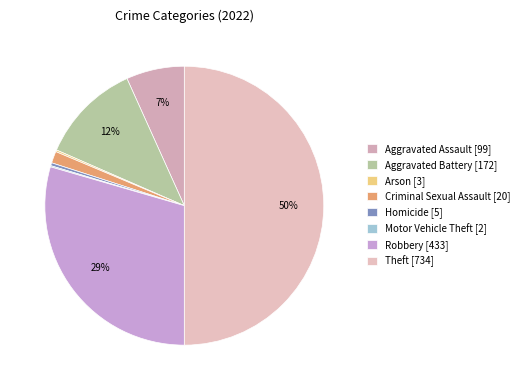

To the nearest percent, what is the difference between the largest and smallest slice percentages?

50%